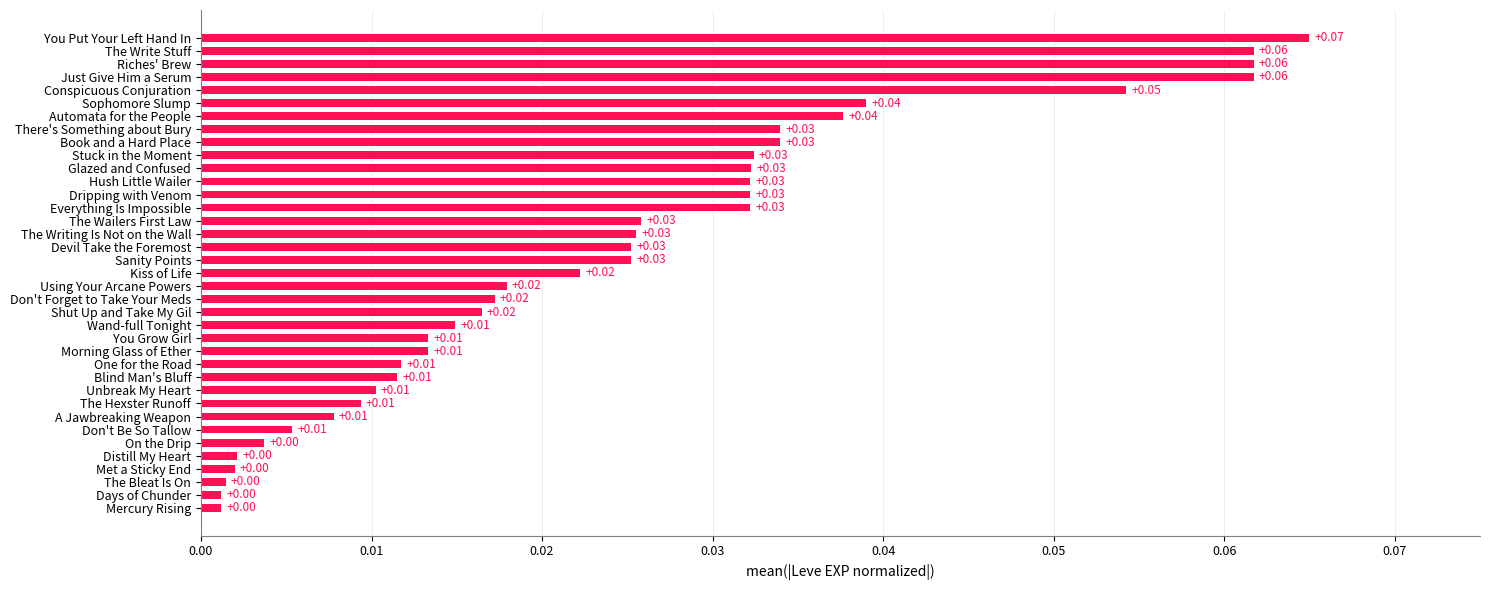

Does the chart contain stacked bars?

No